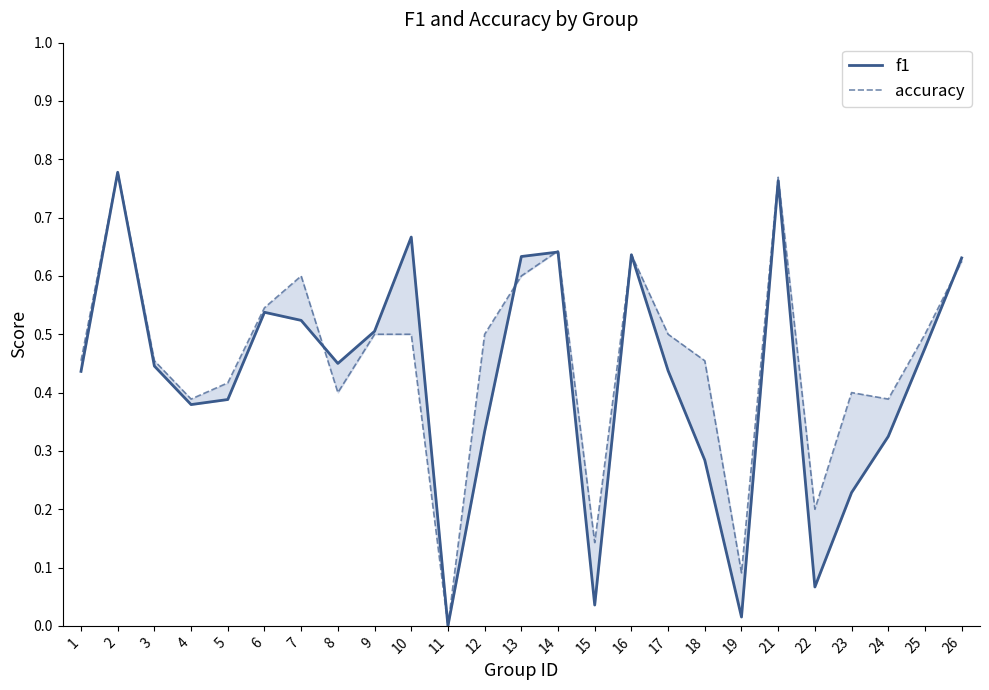

True or false: accuracy and f1 cross at least once.

True